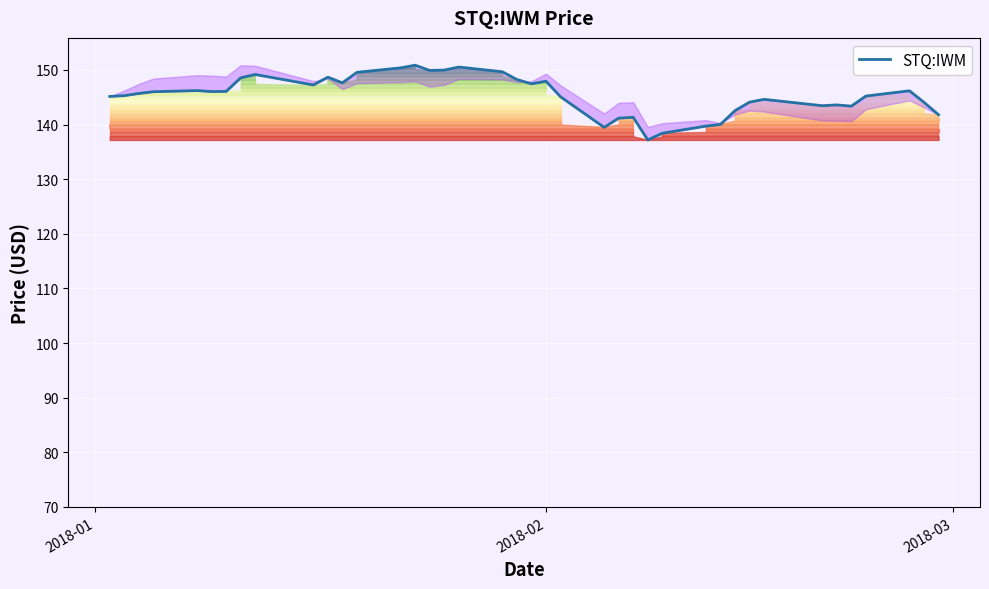

True or false: the data shows 147.9 at 2018-02.

True